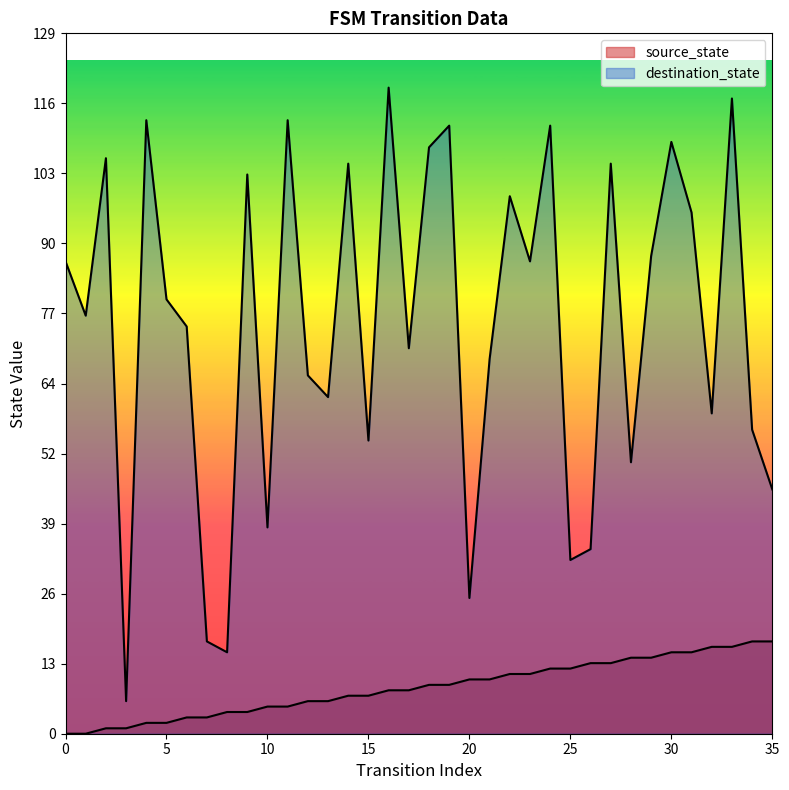

At 11, list the series in order from largest to smallest.

destination_state, source_state